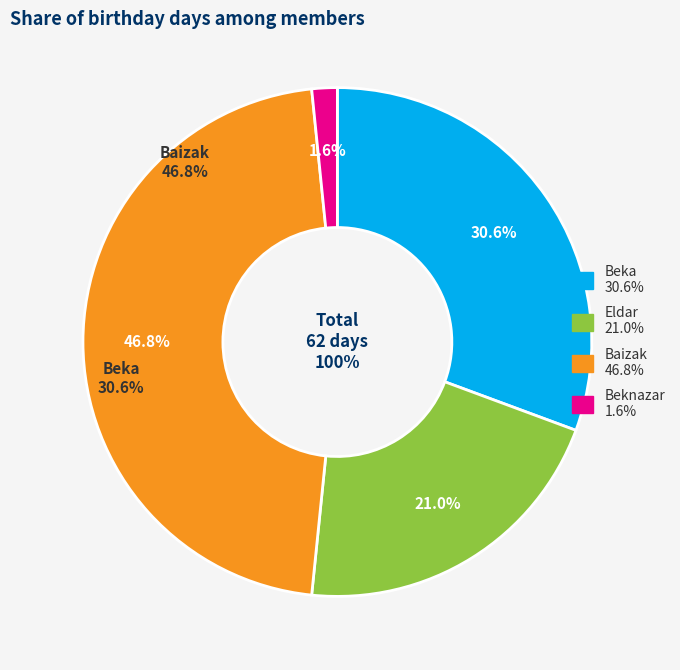

Is Eldar the majority of the pie?

No